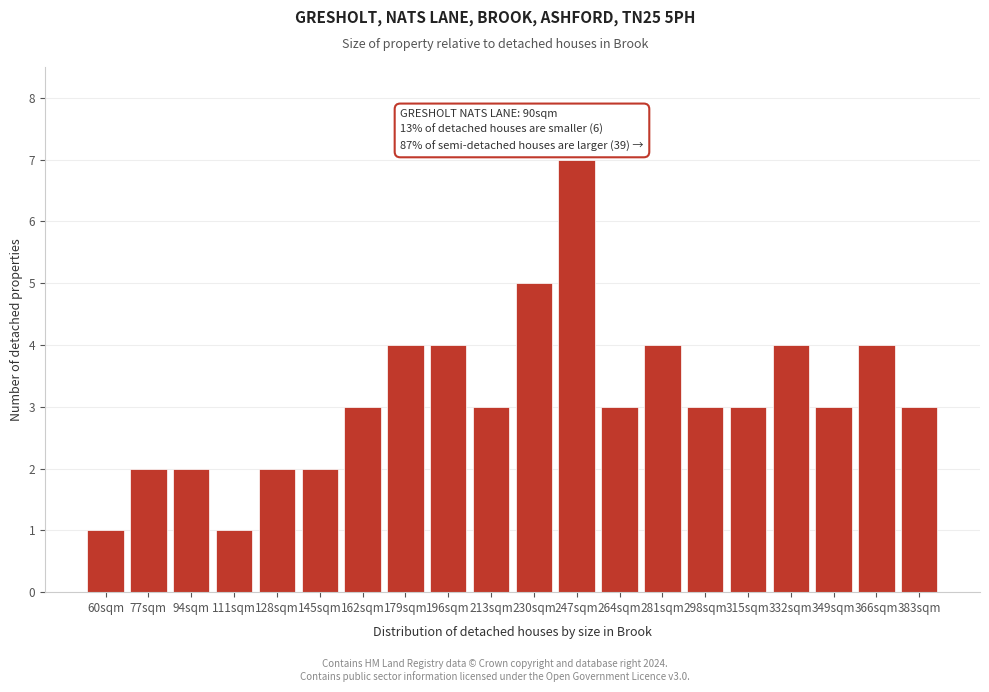

Reading left to right, transcribe all the data shown in this chart.

1	2	2	1	2	2	3	4	4	3	5	7	3	4	3	3	4	3	4	3